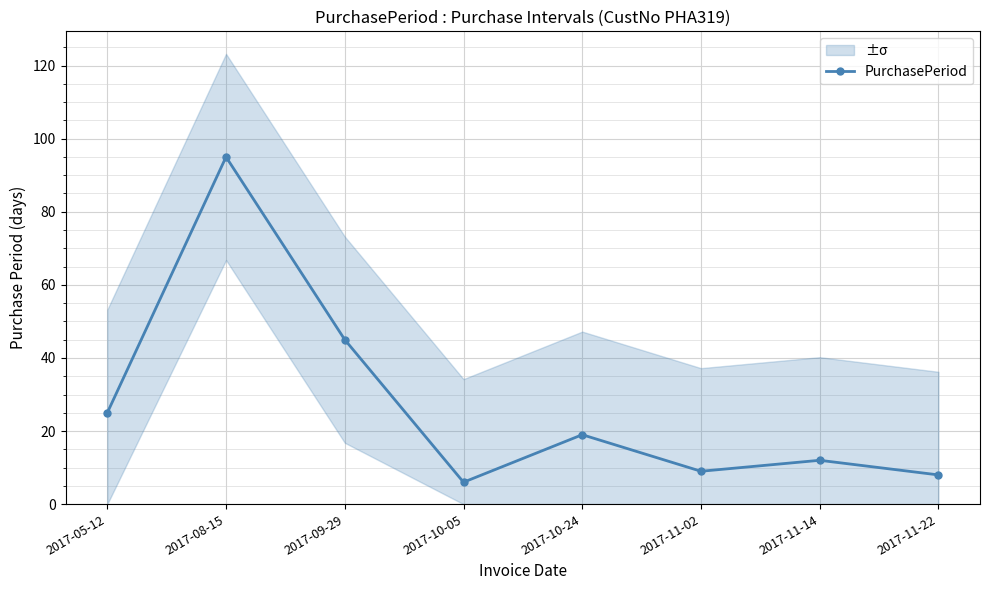

Where is the first local maximum?

2017-08-15